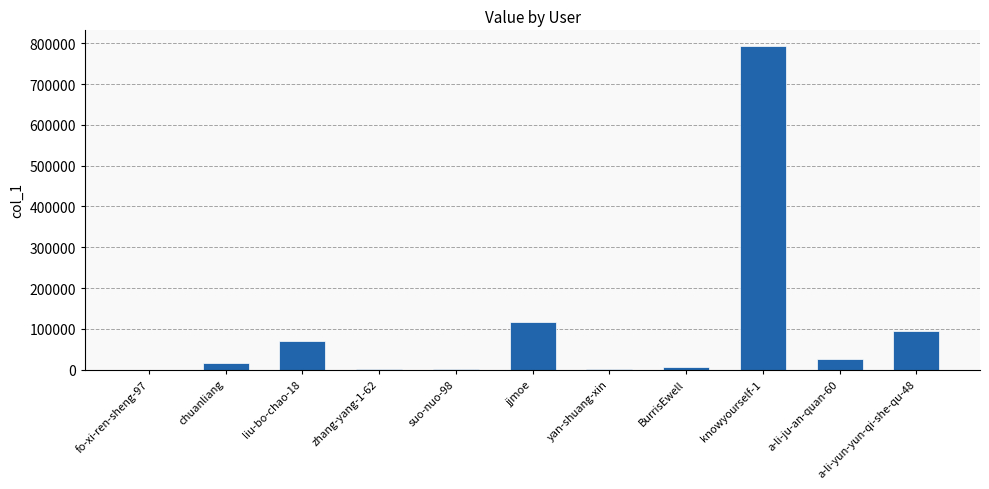

How many distinct data groups are displayed?

1